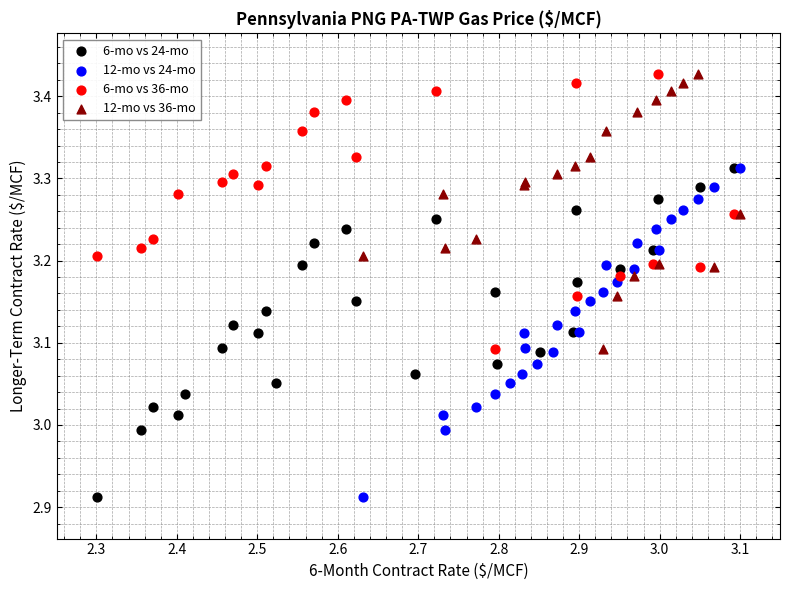

What are all the series names shown in the legend?

6-mo vs 24-mo, 12-mo vs 24-mo, 6-mo vs 36-mo, 12-mo vs 36-mo